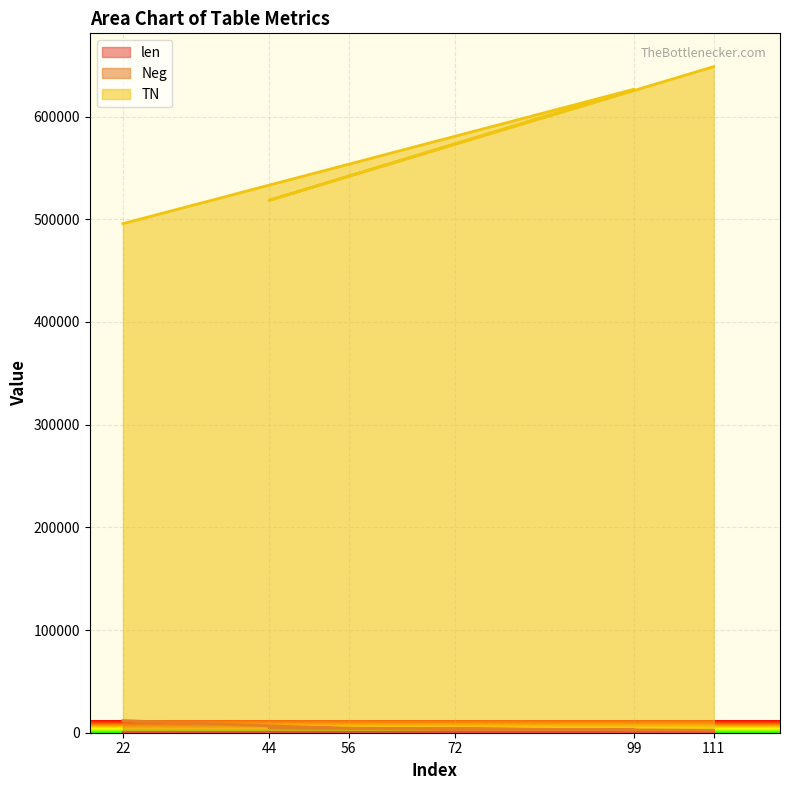

How many lines are shown in the chart?

3